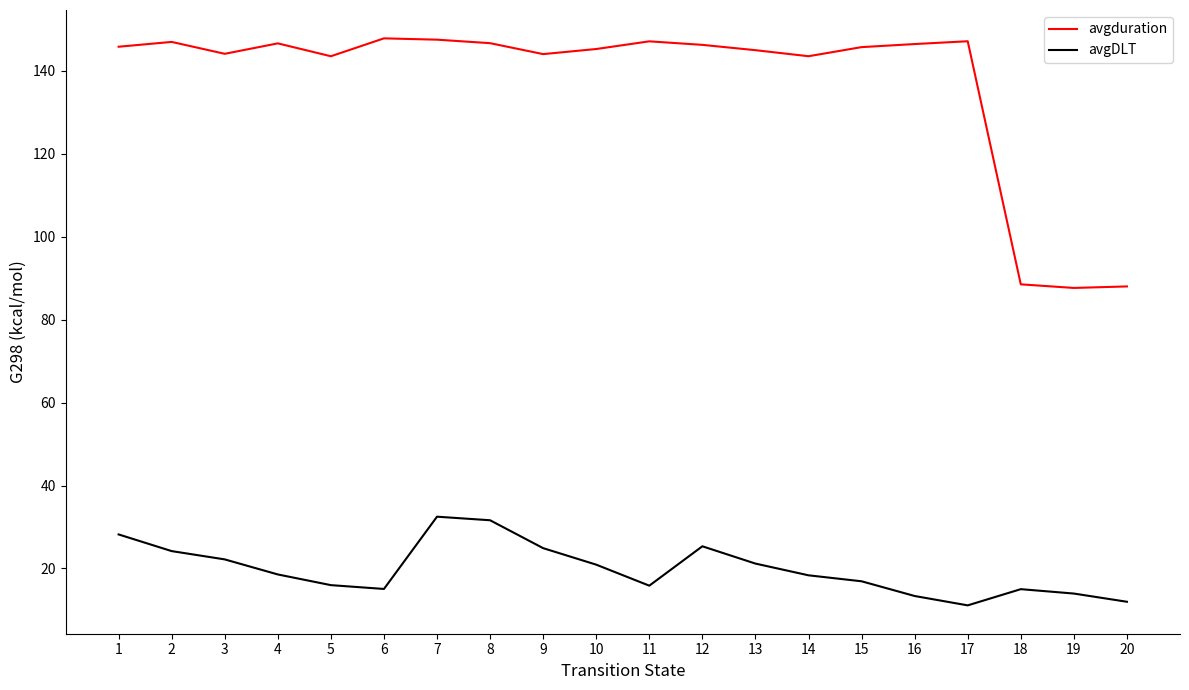

What are all the series names shown in the legend?

avgduration, avgDLT